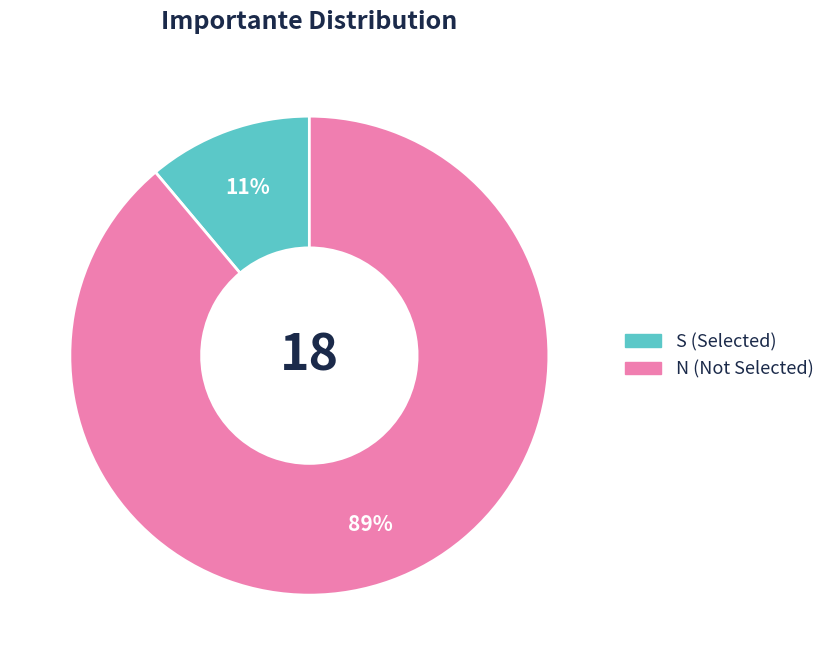

To the nearest percent, what is the difference between the largest and smallest slice percentages?

78%